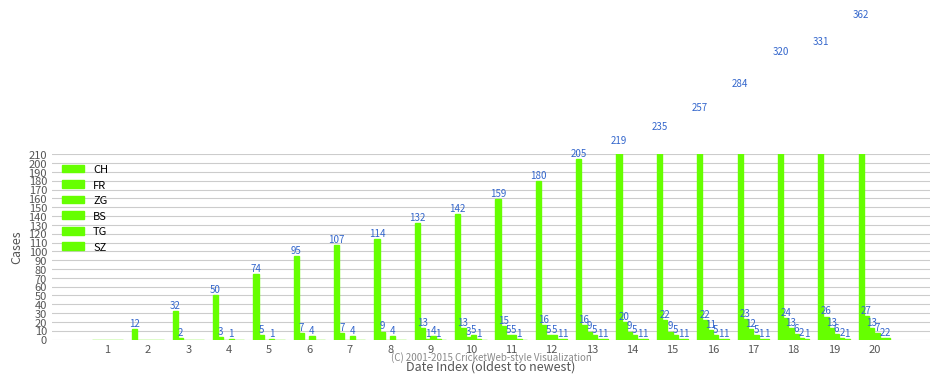

List the series in order of their peak value, lowest first.

TG, SZ, BS, ZG, FR, CH